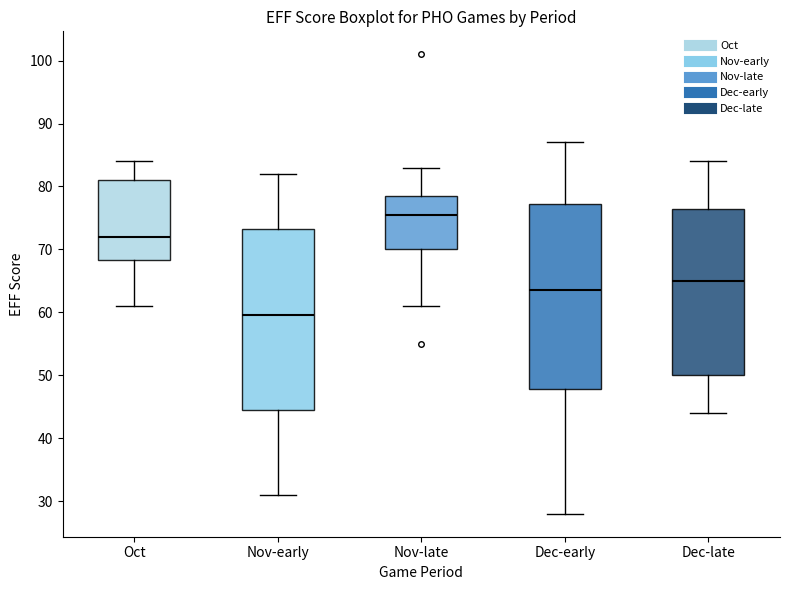

Reading left to right, transcribe this box plot: for each box, give where its median line is, the range the box spans, and where its two whiskers end, as read against the y-axis. The values are not printed on the chart, so give them approximately, as read against the axis.

Oct: median 72, box 68 to 81, whiskers 61 to 84
Nov-early: median 60, box 45 to 73, whiskers 31 to 82
Nov-late: median 76, box 70 to 79, whiskers 61 to 83
Dec-early: median 64, box 48 to 77, whiskers 28 to 87
Dec-late: median 65, box 50 to 77, whiskers 44 to 84